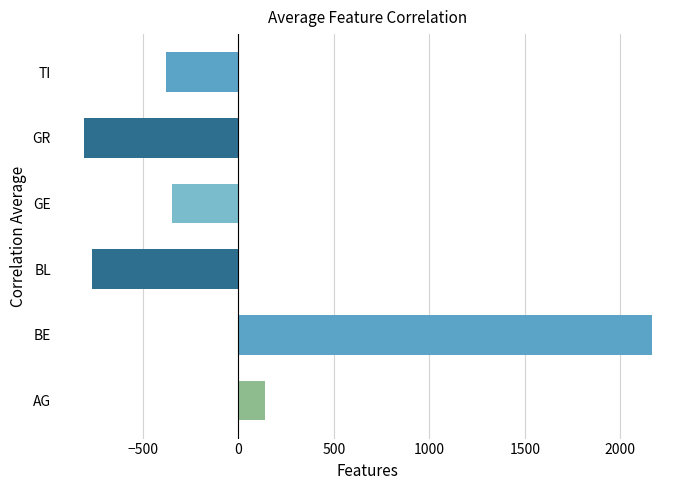

What is the minimum value shown in the chart?

-807.7